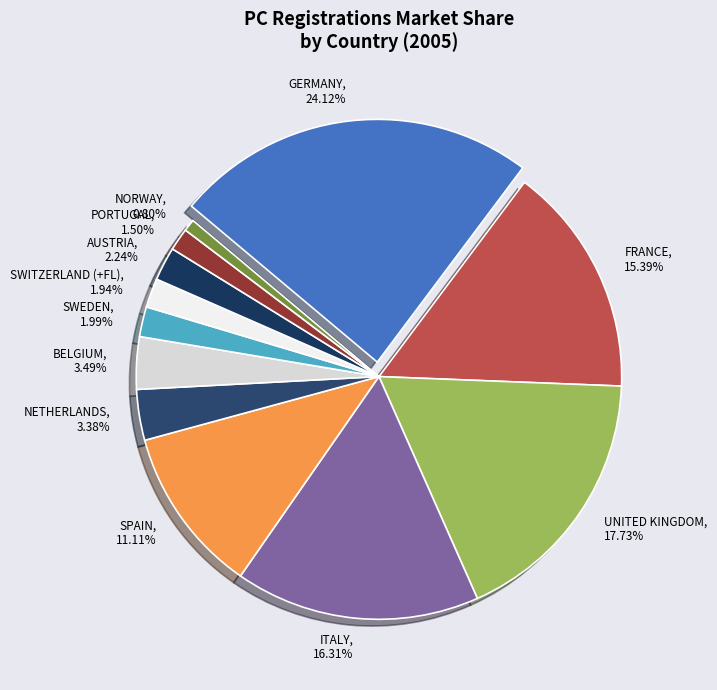

What portion of the pie excludes BELGIUM?

96.5%